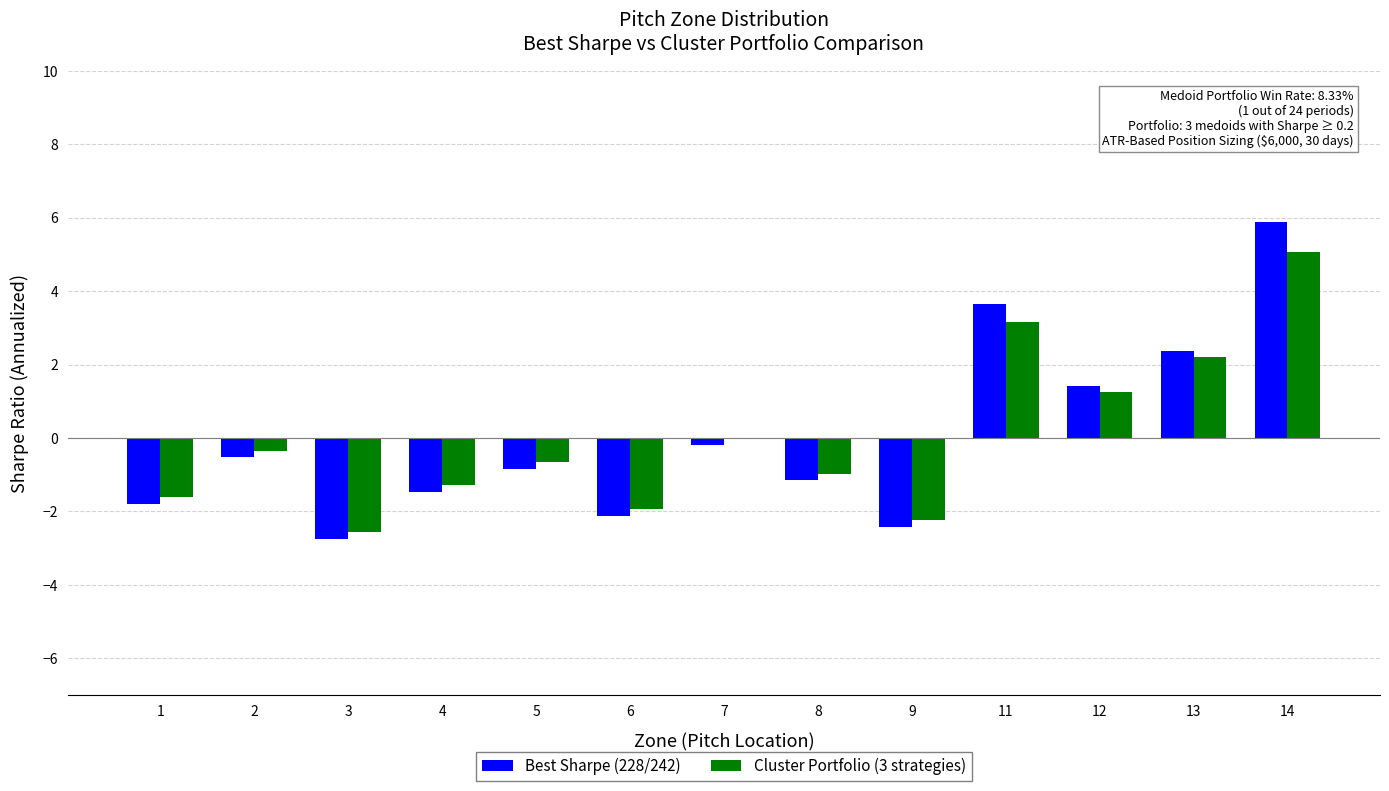

What is the total value across all series at 2?

-0.9